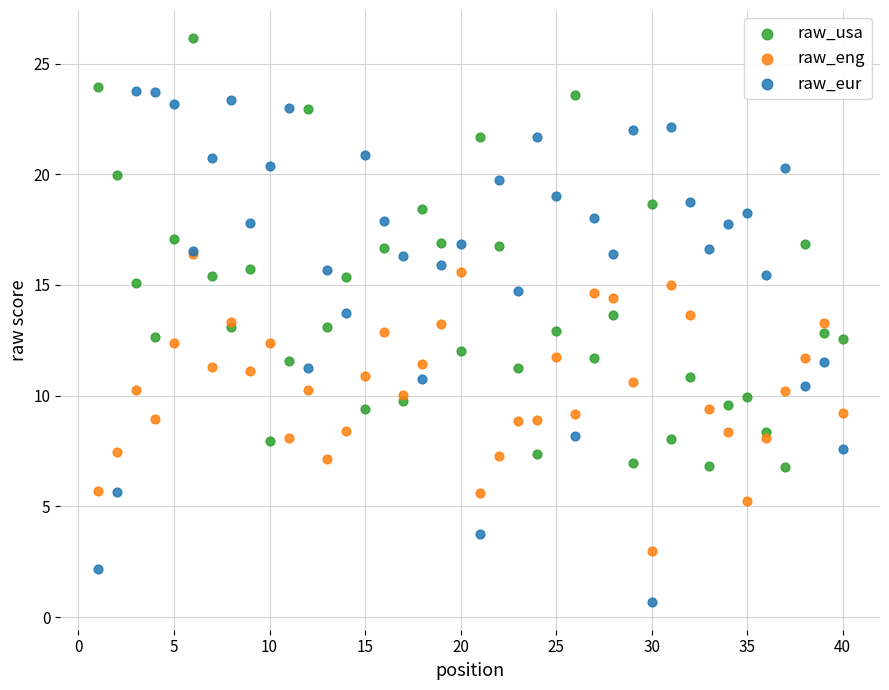

Which series contains the lowest Y value?

raw_eur